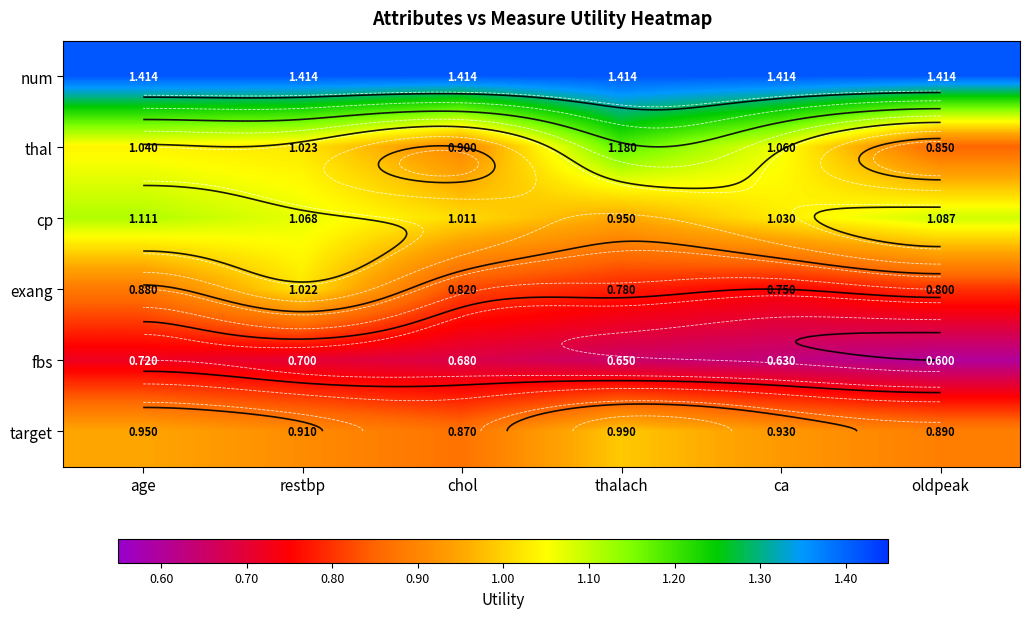

Count the number of categories in the chart.

6